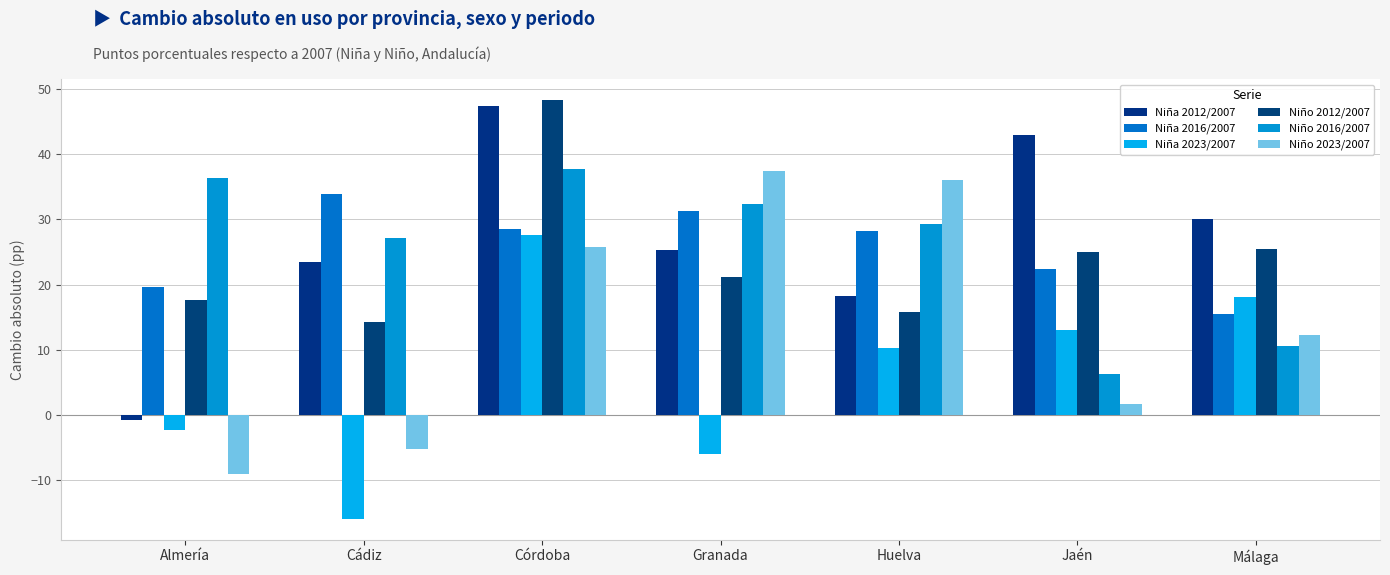

Count the number of data series in this chart.

6